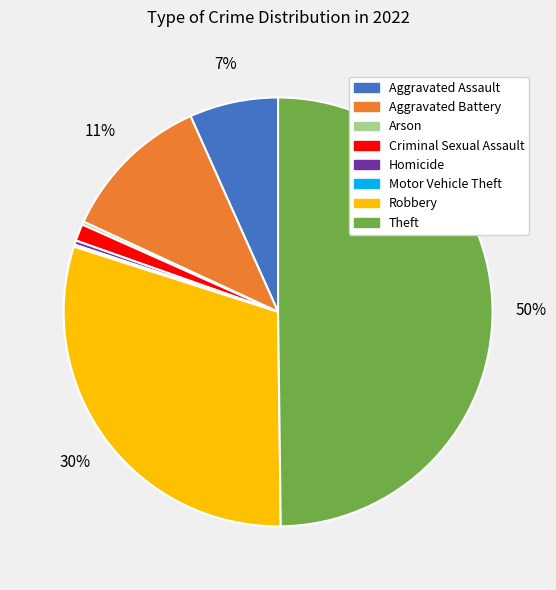

To the nearest percent, what is the average slice percentage?

12%